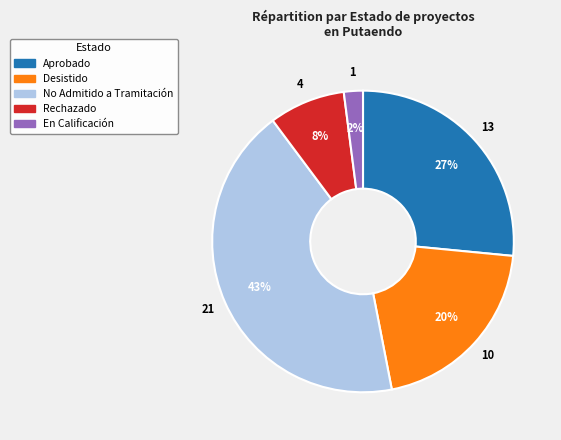

To the nearest percent, what portion does Aprobado represent?

27%